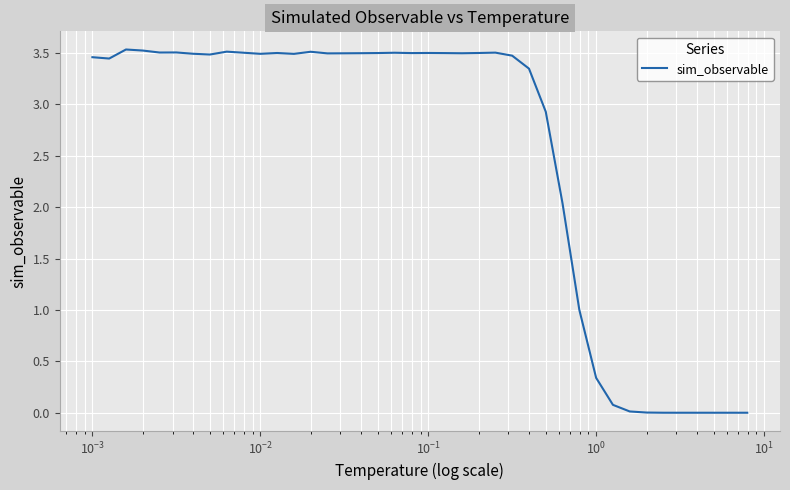

What is the average value?

2.5